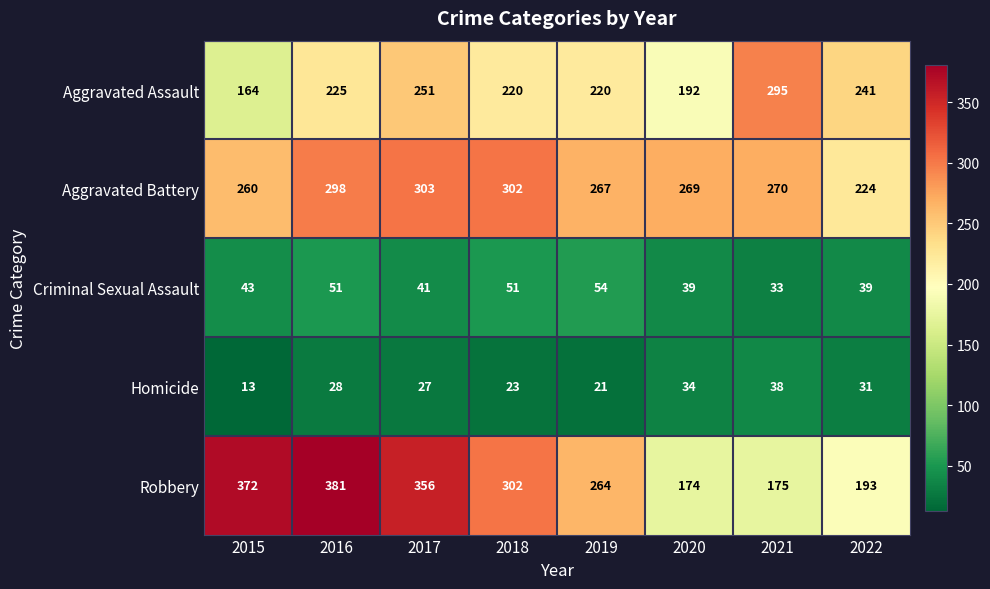

Which series has the widest spread of values?

Robbery